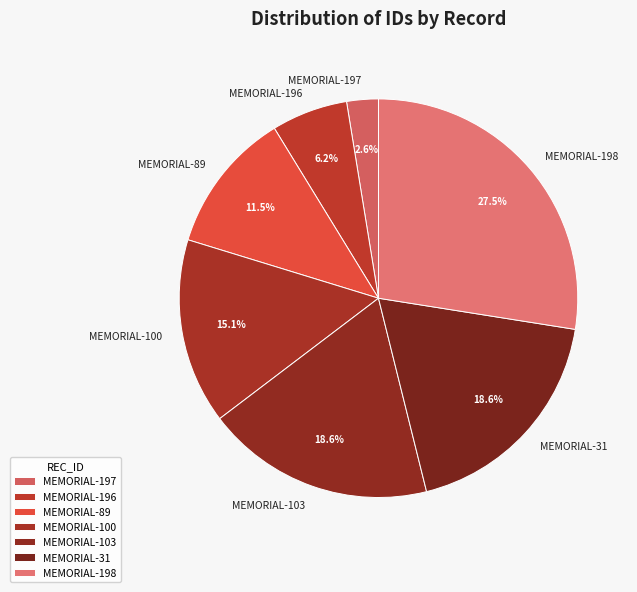

Which has a higher value, MEMORIAL-31 or MEMORIAL-196?

MEMORIAL-31